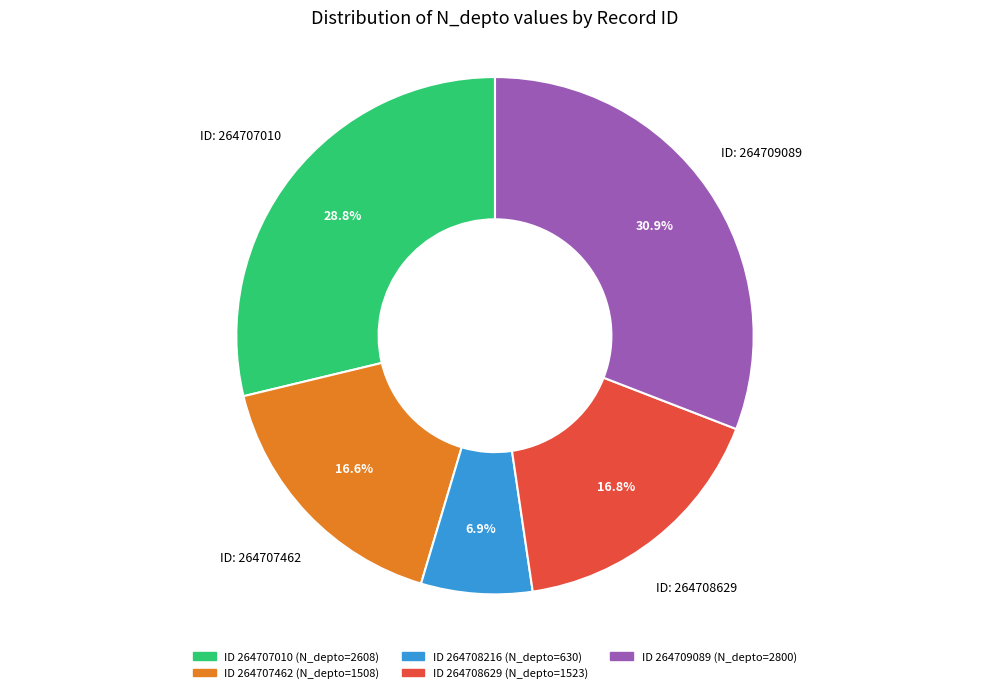

Is there any slice that represents more than half of the pie?

No